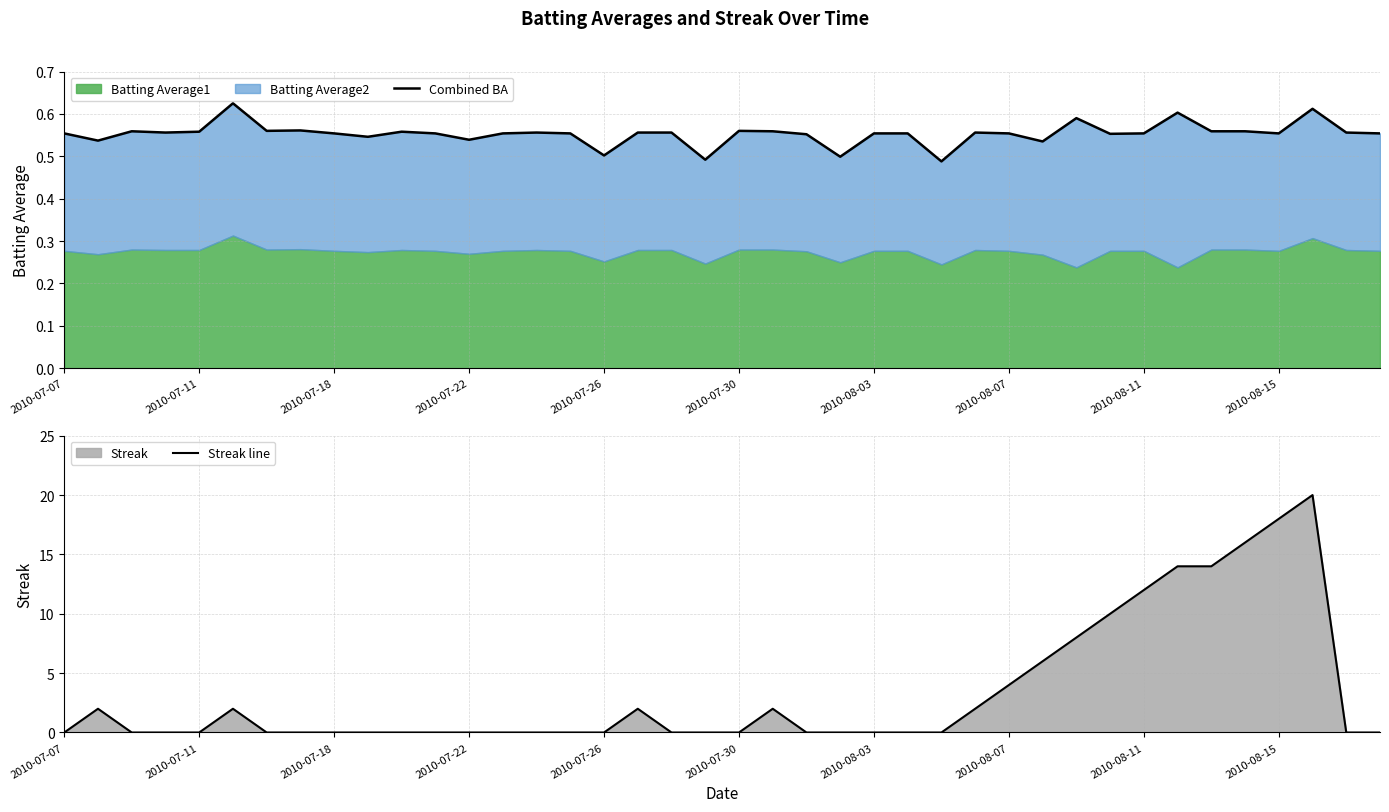

Count the Streak line values in the range 0 to 4.

31